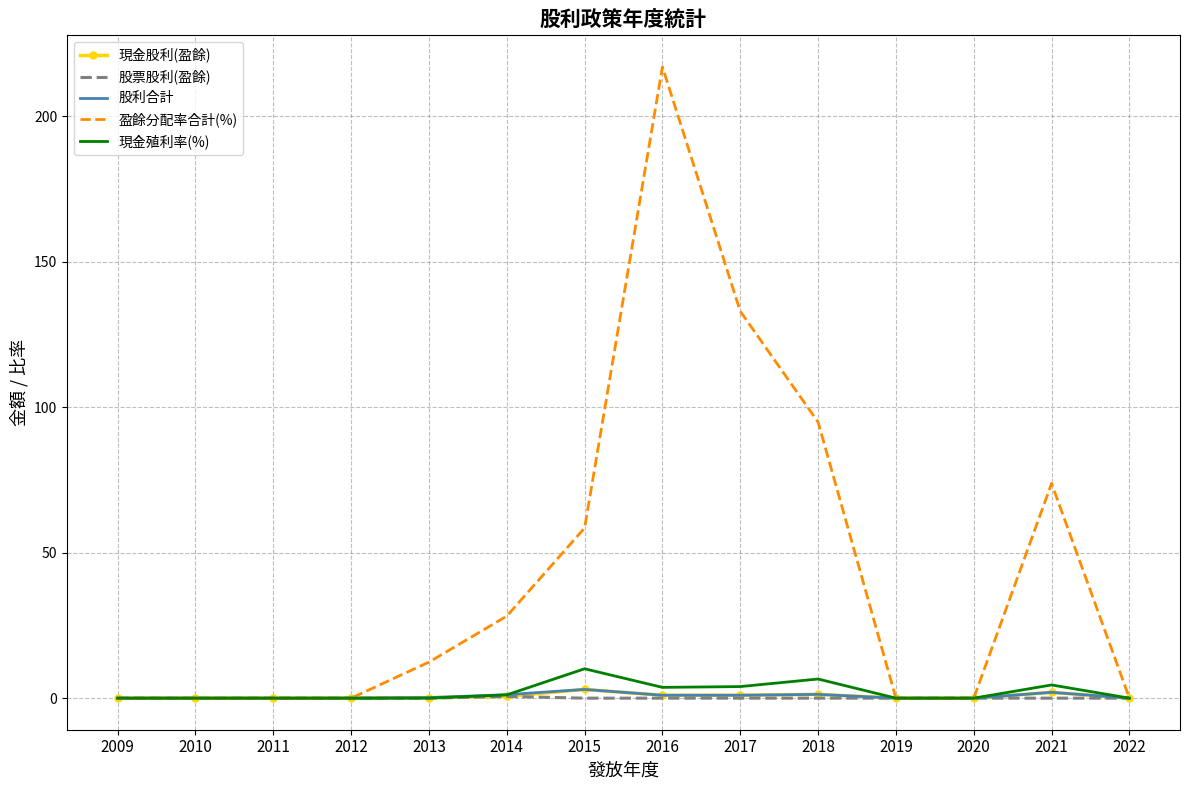

Which series has the widest spread of values?

盈餘分配率合計(%)